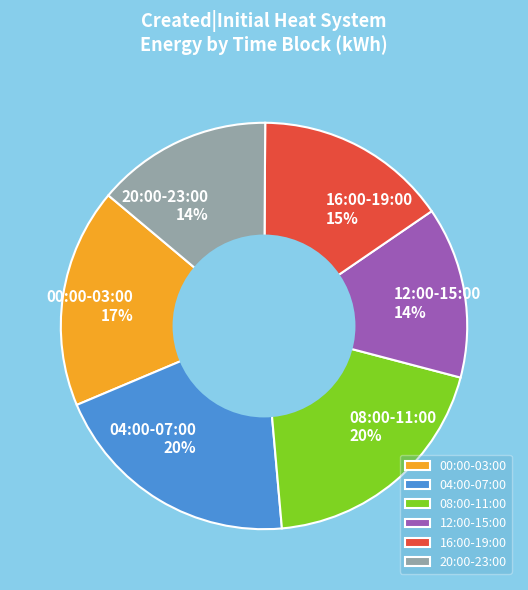

Combined, do 20:00-23:00 and 16:00-19:00 account for over 50%?

No